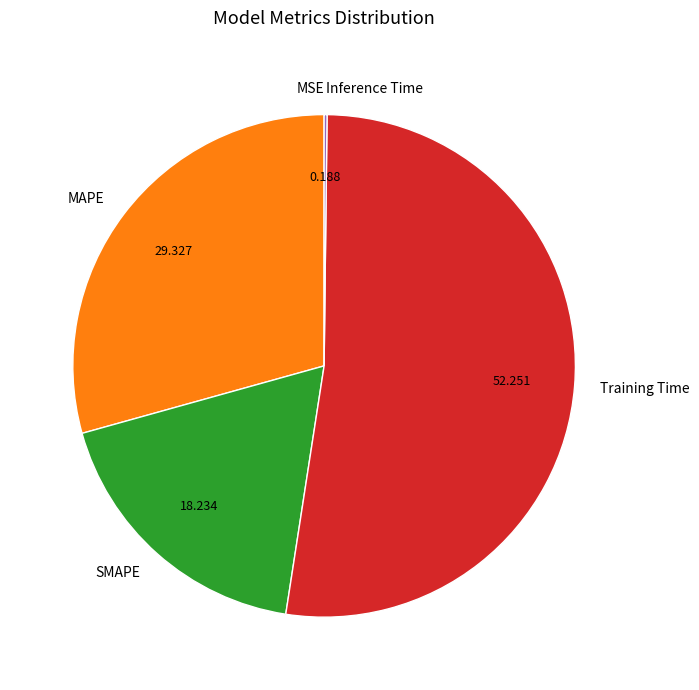

What is the largest slice in the pie chart?

Training Time